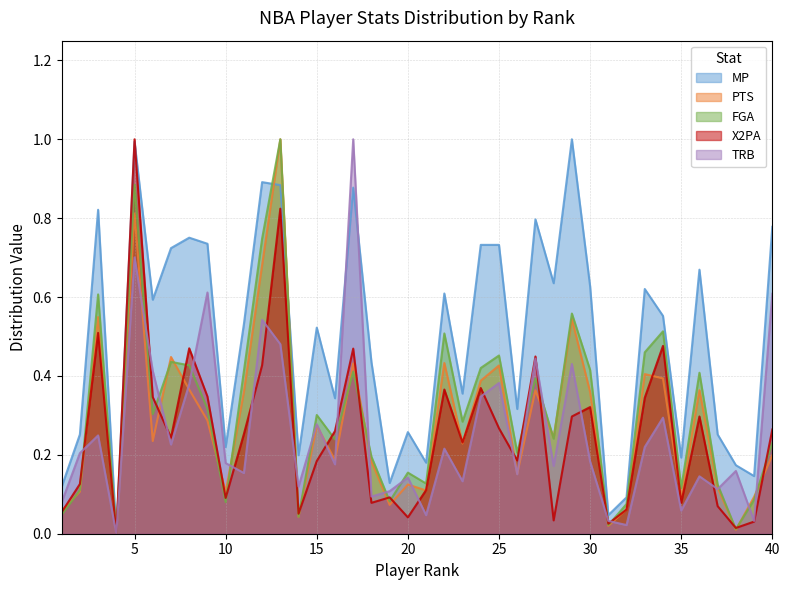

What are all the series names shown in the legend?

MP, PTS, FGA, X2PA, TRB